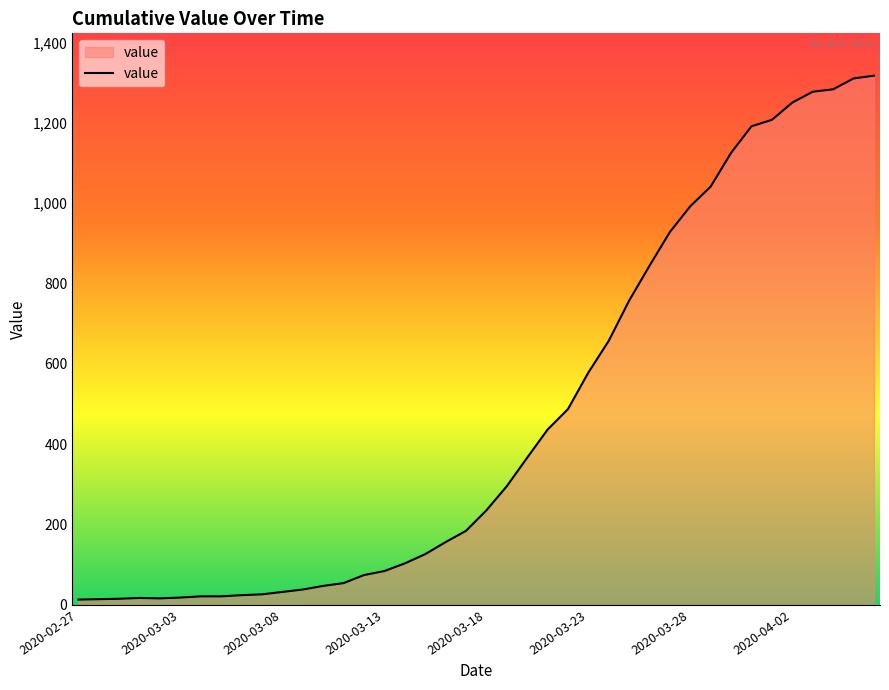

What is the difference between the maximum and minimum values?

1304